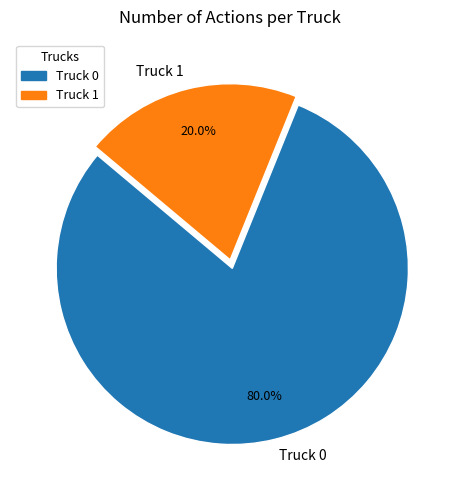

Which slice is the largest?

Truck 0